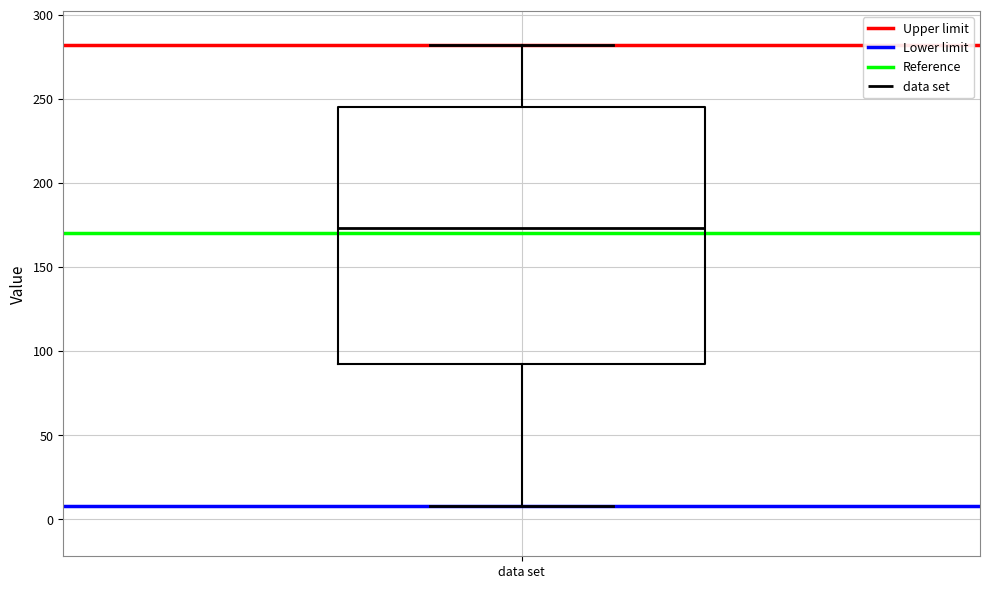

Transcribe this box plot: give where the median line is, the range the box spans, and where the two whiskers end, as read against the y-axis. The values are not printed on the chart, so give them approximately, as read against the axis.

median 175, box 90 to 245, whiskers 10 to 280